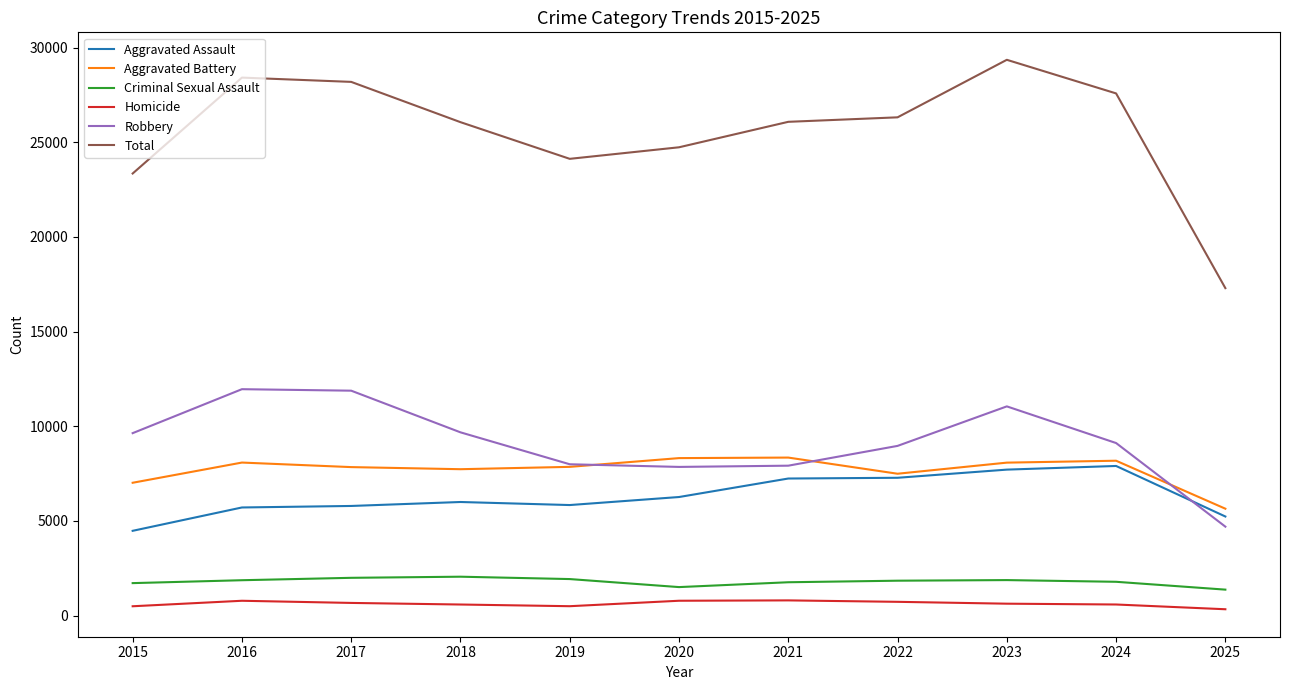

What is the average value of the Robbery series?

9160